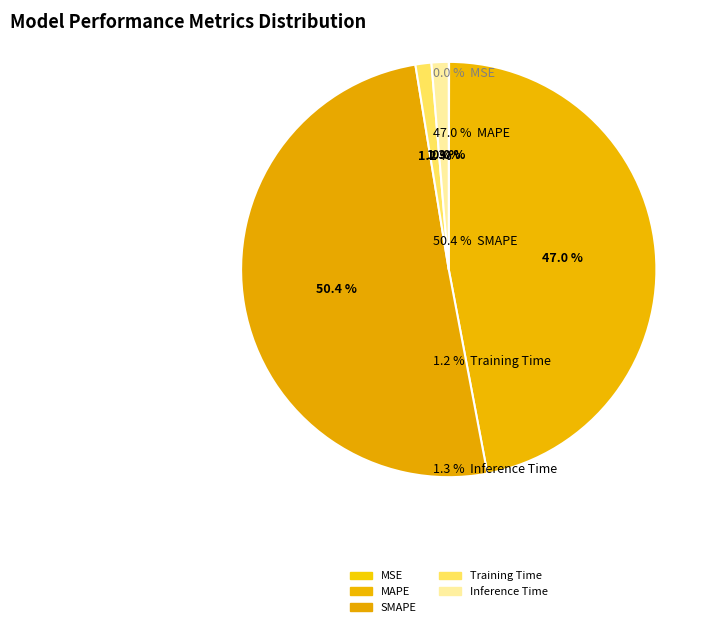

Rank the categories by value from highest to lowest.

SMAPE, MAPE, Inference Time, Training Time, MSE